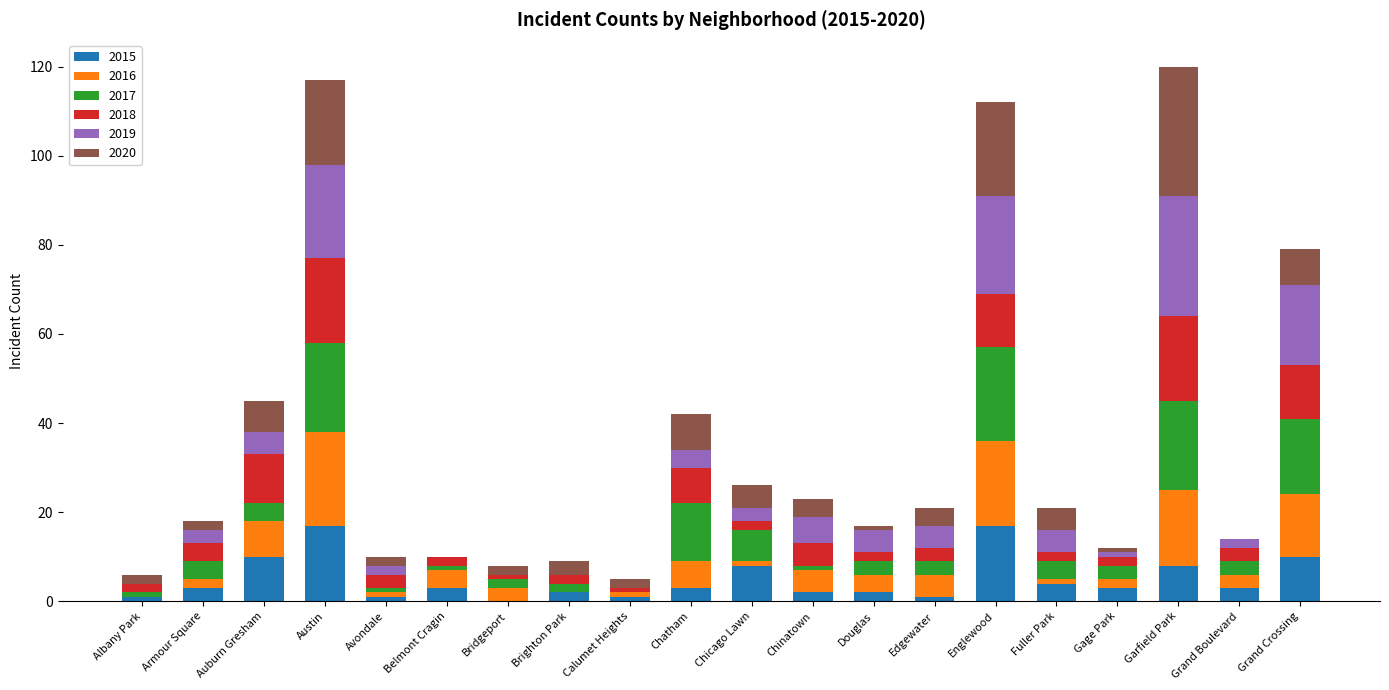

What is the highest value of the 2015 series?

17